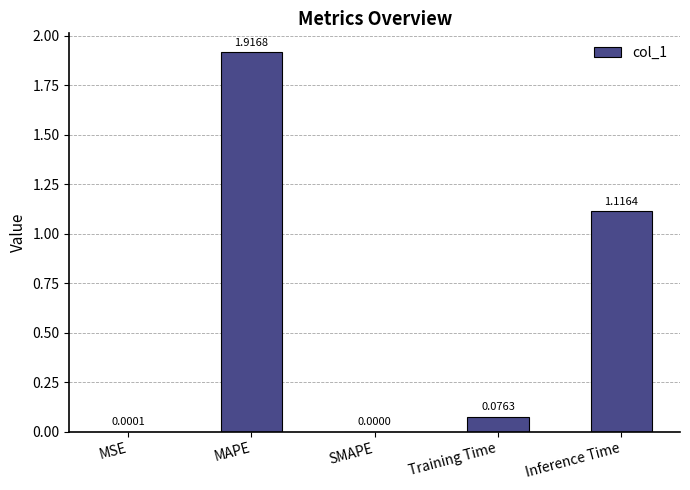

Which has a higher value, MAPE or Inference Time?

MAPE